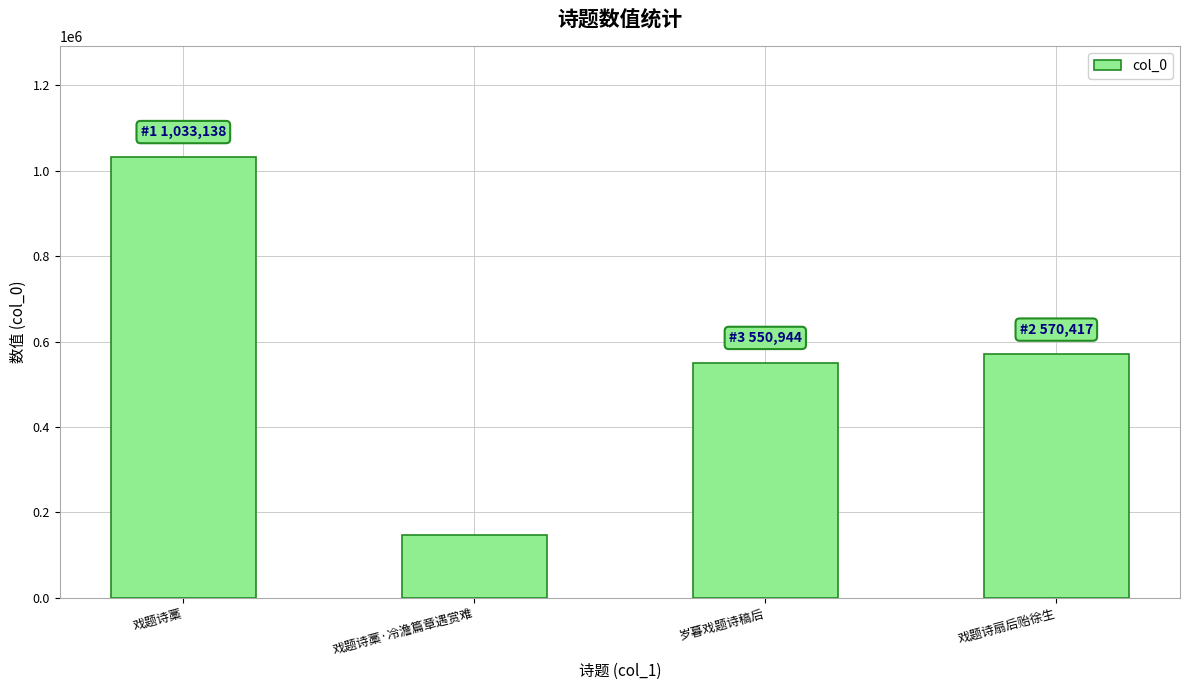

Are the bars grouped side by side (vs. stacked)?

No